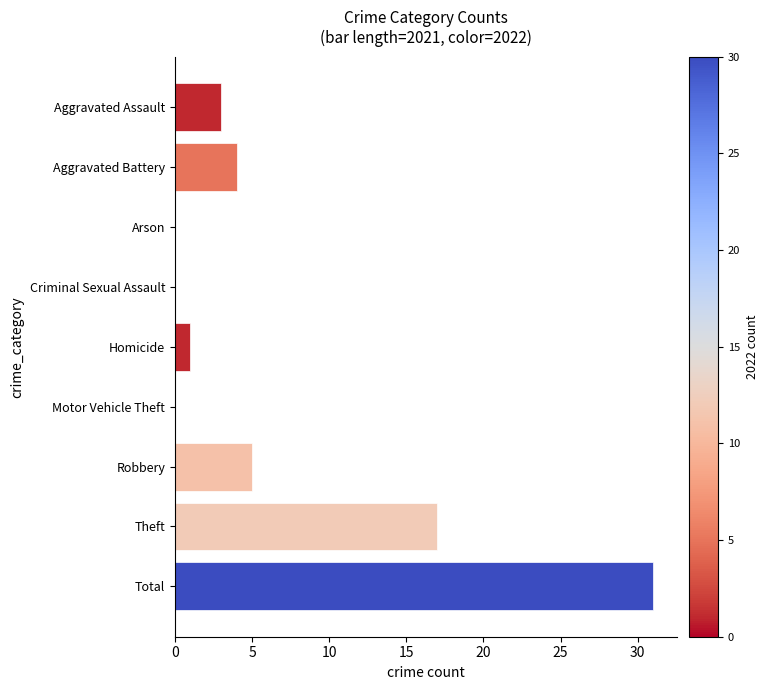

Which has a higher value, Theft or Total?

Total